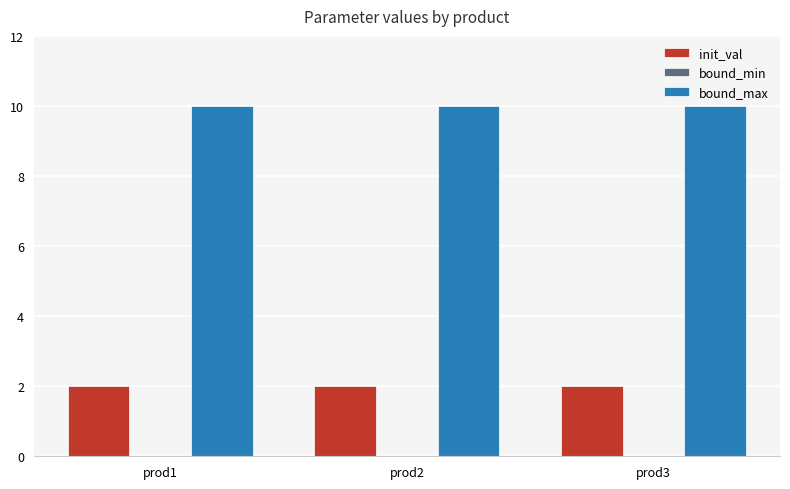

What is the average value of the bound_max series?

10